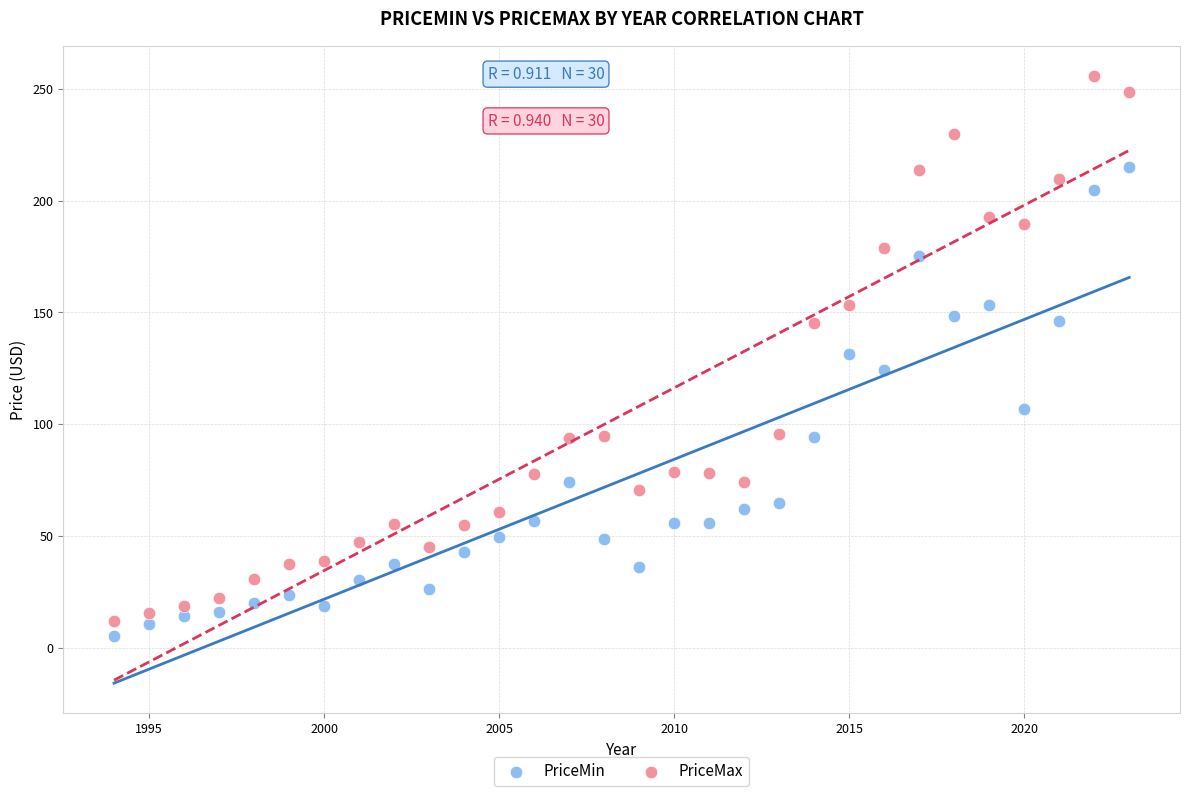

What are all the series names shown in the legend?

PriceMin, PriceMax